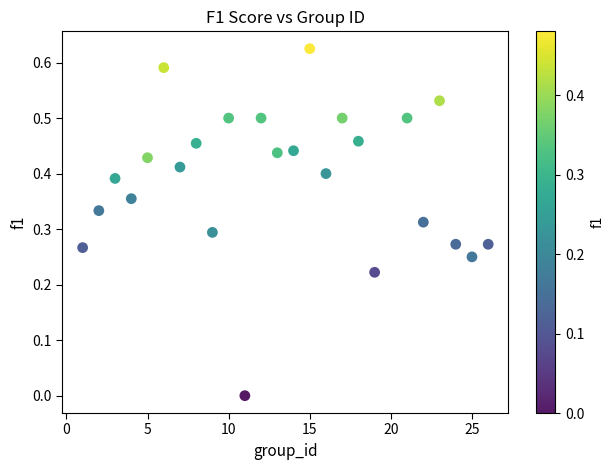

What is the range of X values (max minus min)?

25.0